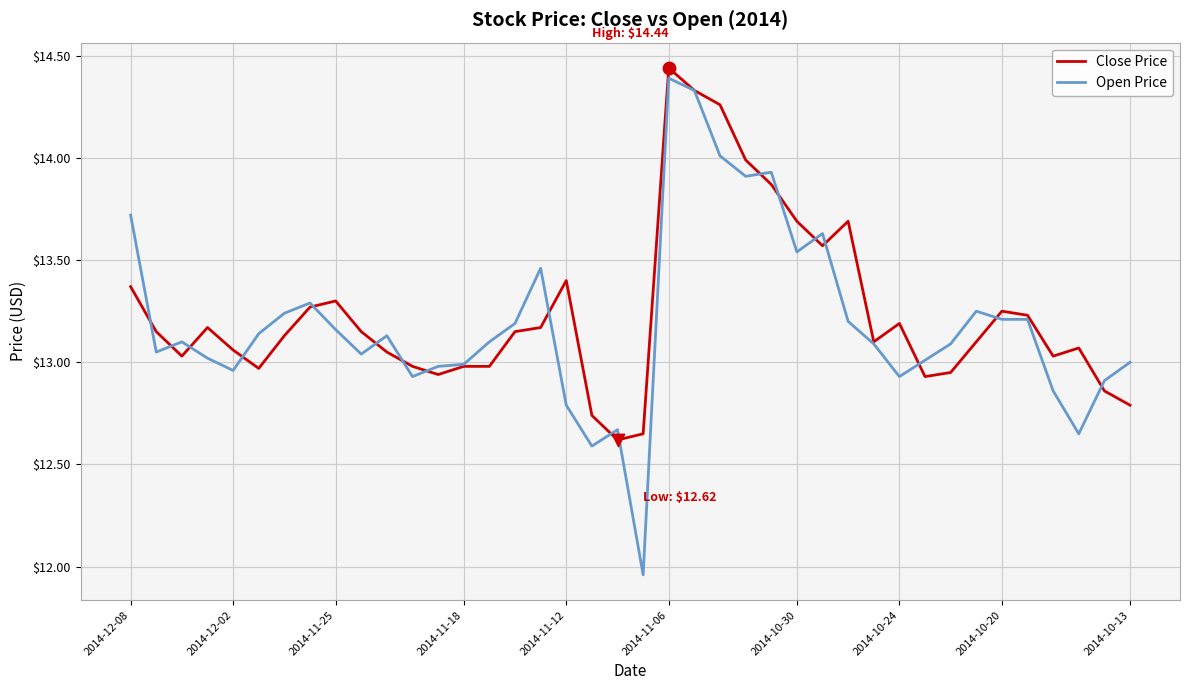

Which series has the widest spread of values?

Open Price